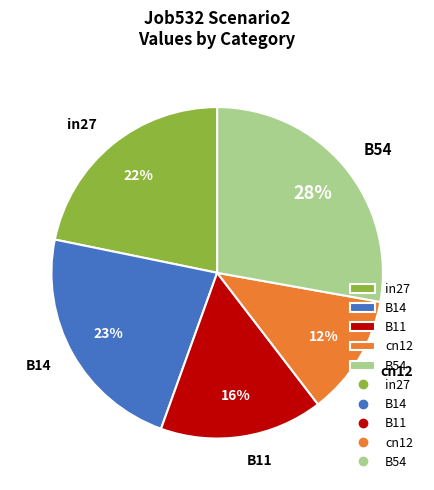

How many slices are in this pie chart?

5